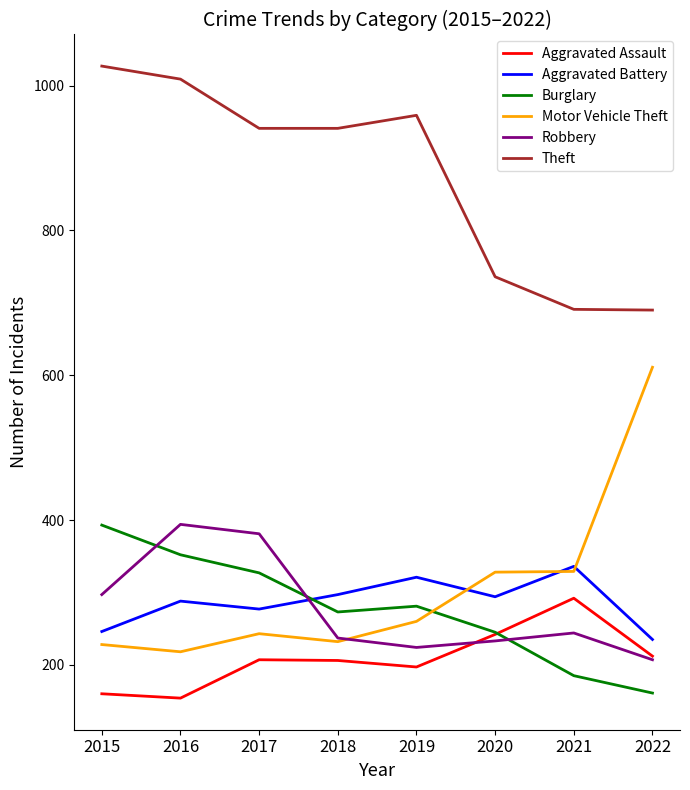

What is the total value across all series at 2019?

2242